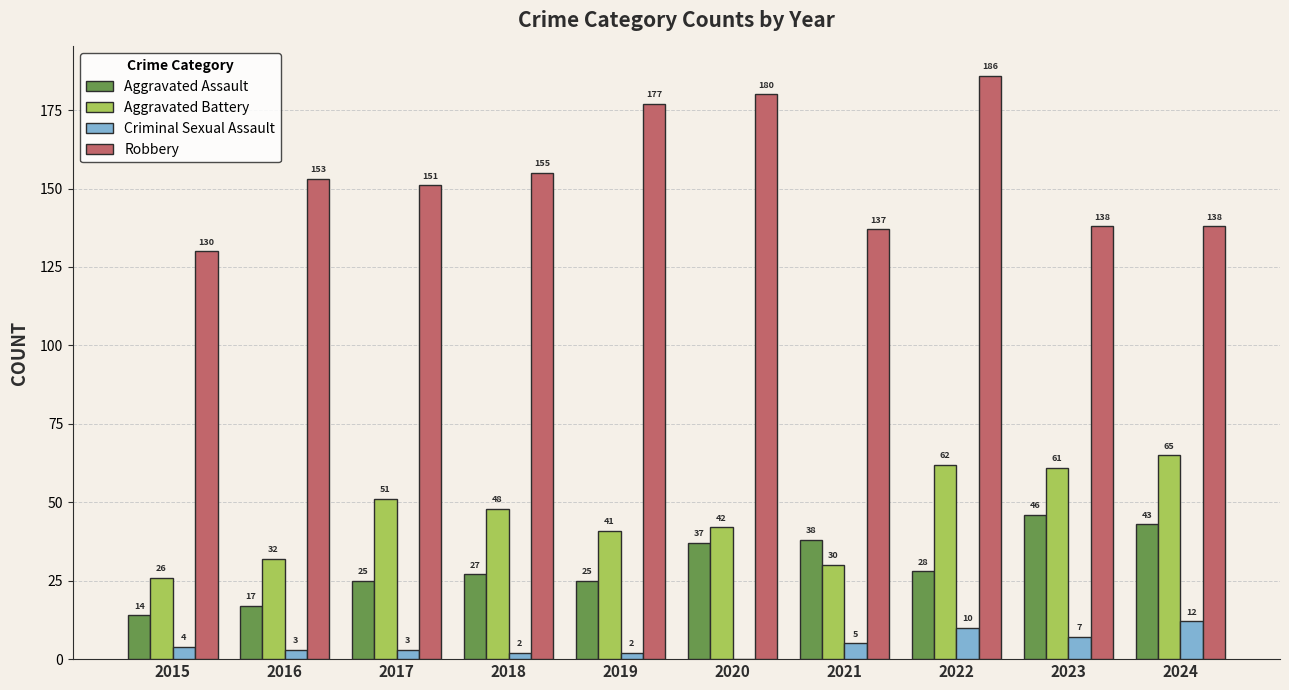

Read the Aggravated Battery value at 2024, to the nearest 5.

65